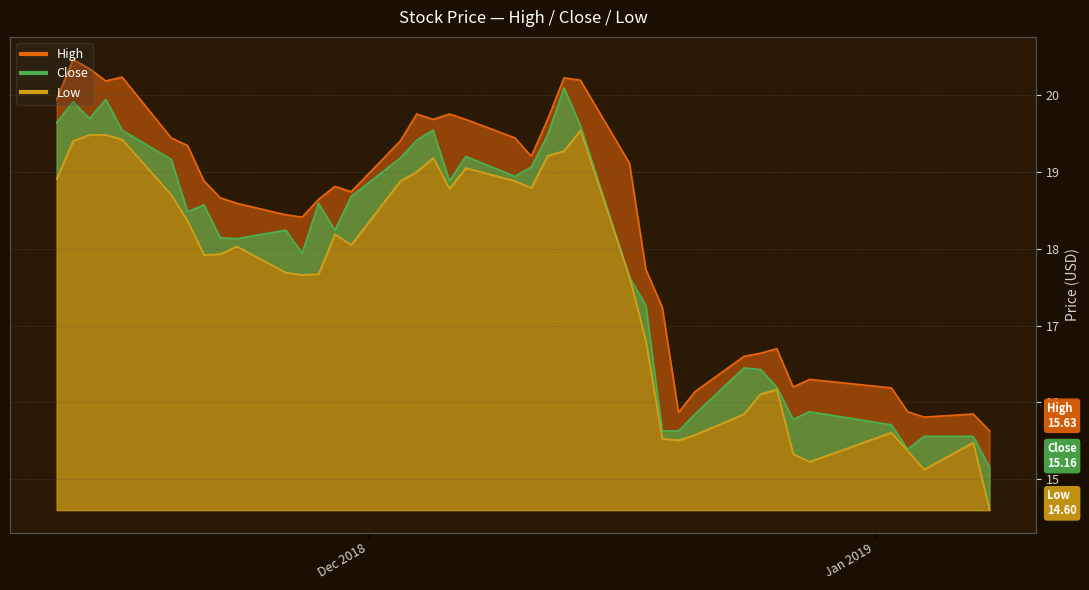

How many data points in Close are above 18?

24